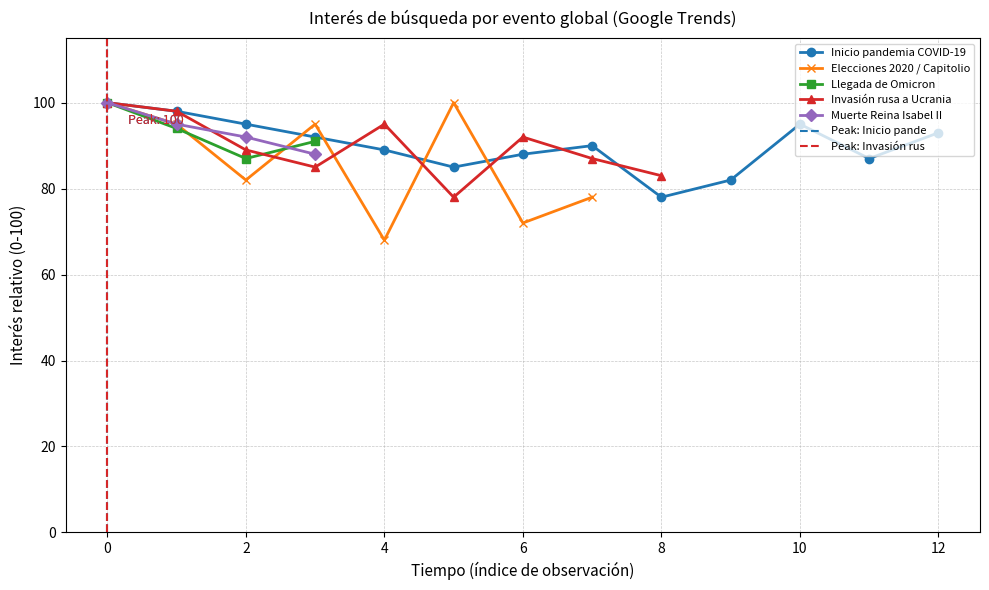

Is it true that Llegada de Omicron equals 167 at 0?

False